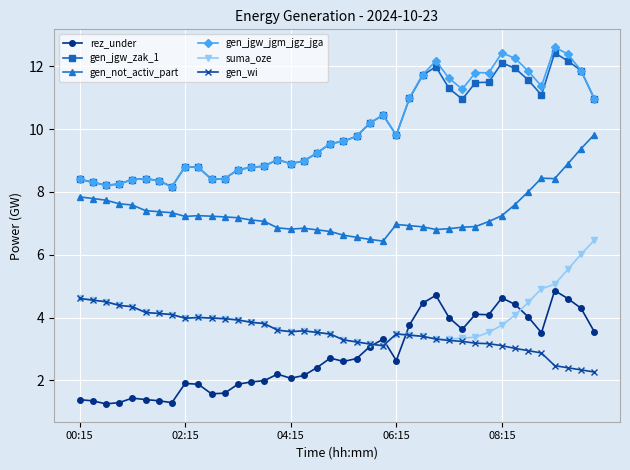

True or false: gen_not_activ_part has more than 1 points higher than both neighbors.

True